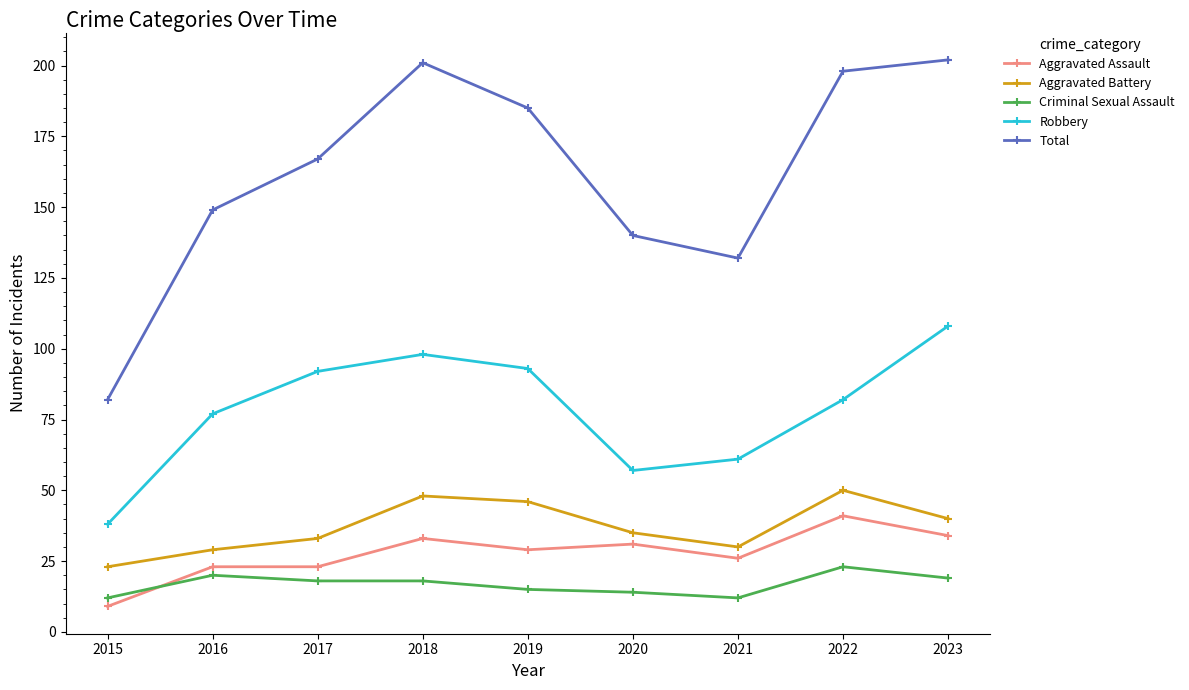

True or false: Robbery and Aggravated Assault intersect in this chart.

False